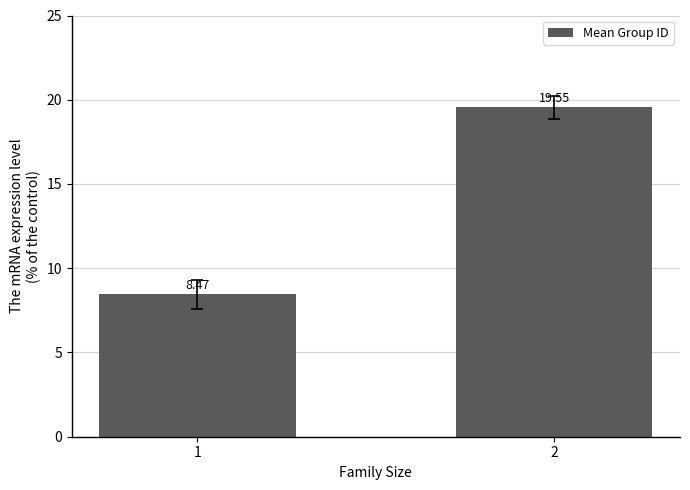

How many bars are there in total?

2